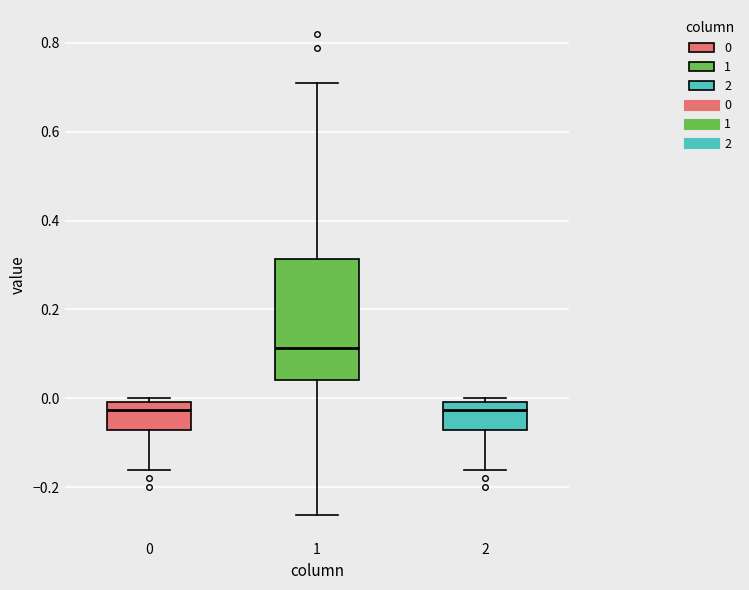

Reading left to right, transcribe this box plot: for each box, give where its median line is, the range the box spans, and where its two whiskers end, as read against the y-axis. The values are not printed on the chart, so give them approximately, as read against the axis.

0: median -0.02, box -0.08 to 0.00, whiskers -0.16 to 0.00 (just above the box's upper edge)
1: median 0.12, box 0.04 to 0.32, whiskers -0.26 to 0.70
2: median -0.02, box -0.08 to 0.00, whiskers -0.16 to 0.00 (just above the box's upper edge)